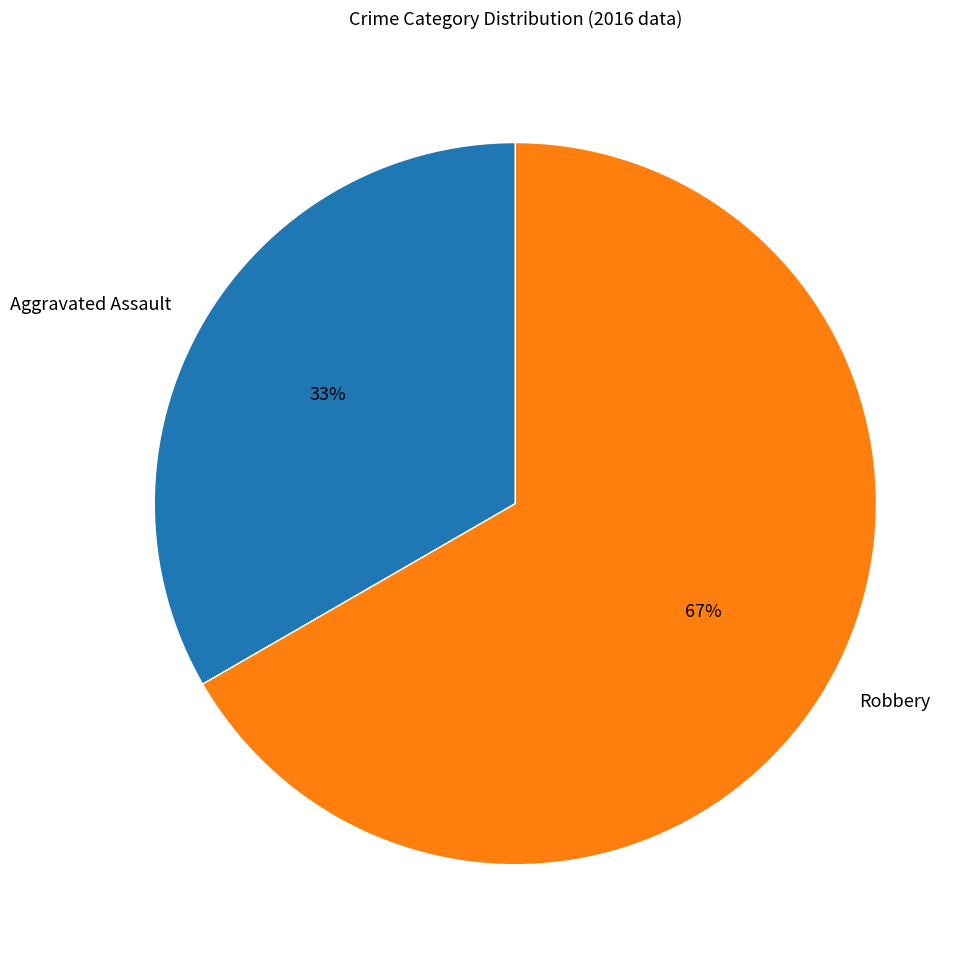

Approximately how many times larger is the value at Aggravated Assault compared to Robbery?

0.5